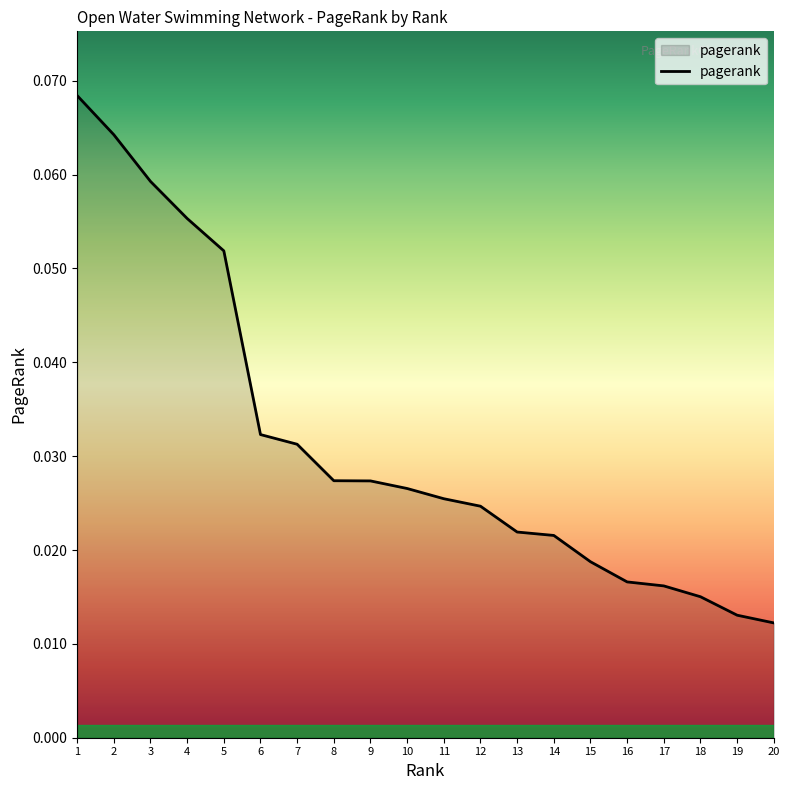

Which has a higher value, 11 or 18?

11